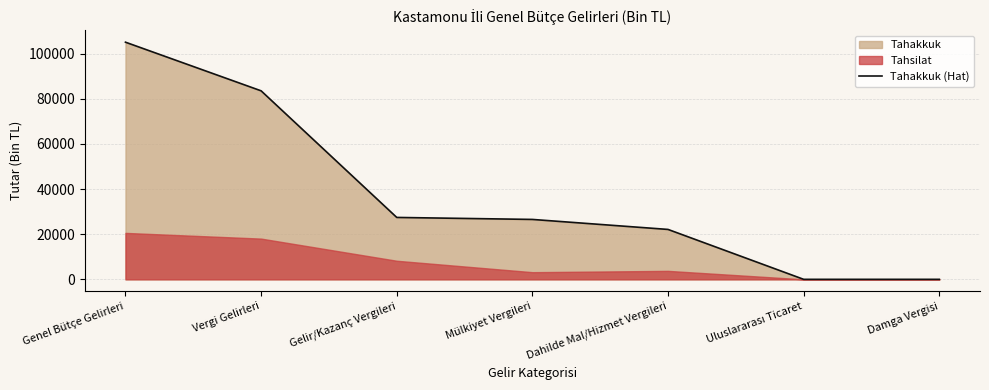

At which label is the value closest to 52517?

Gelir/Kazanç Vergileri